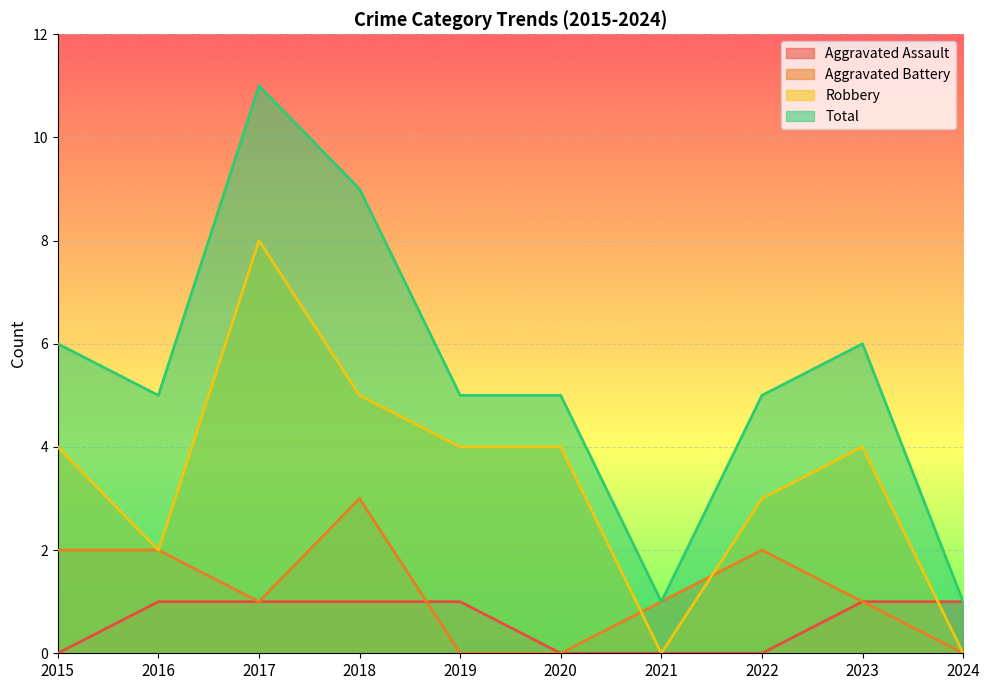

Where do Robbery and Aggravated Assault first cross each other?

2023 and 2024